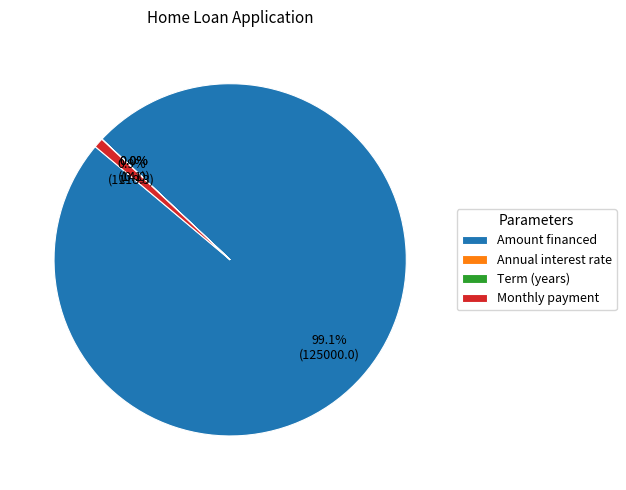

Does any single category account for the majority?

Yes